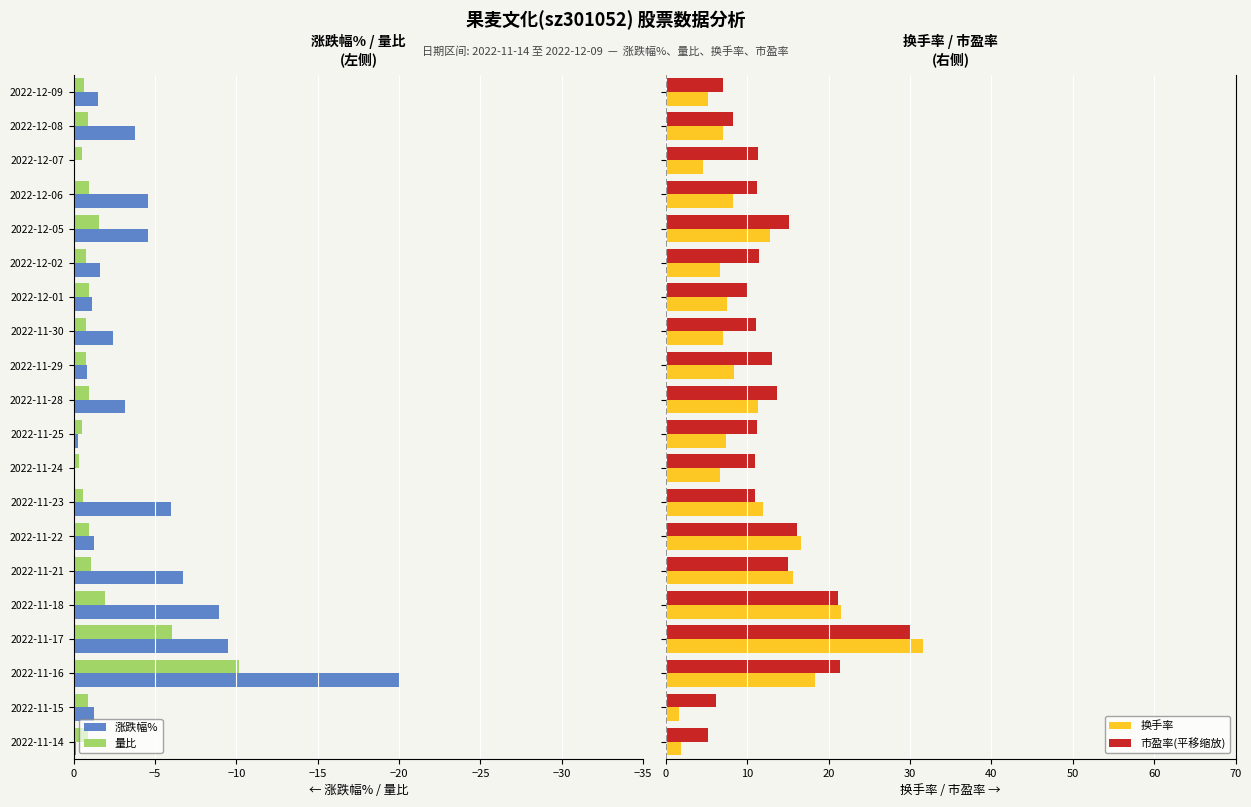

What is the difference between the maximum and second lowest values in the 换手率 series?

29.8